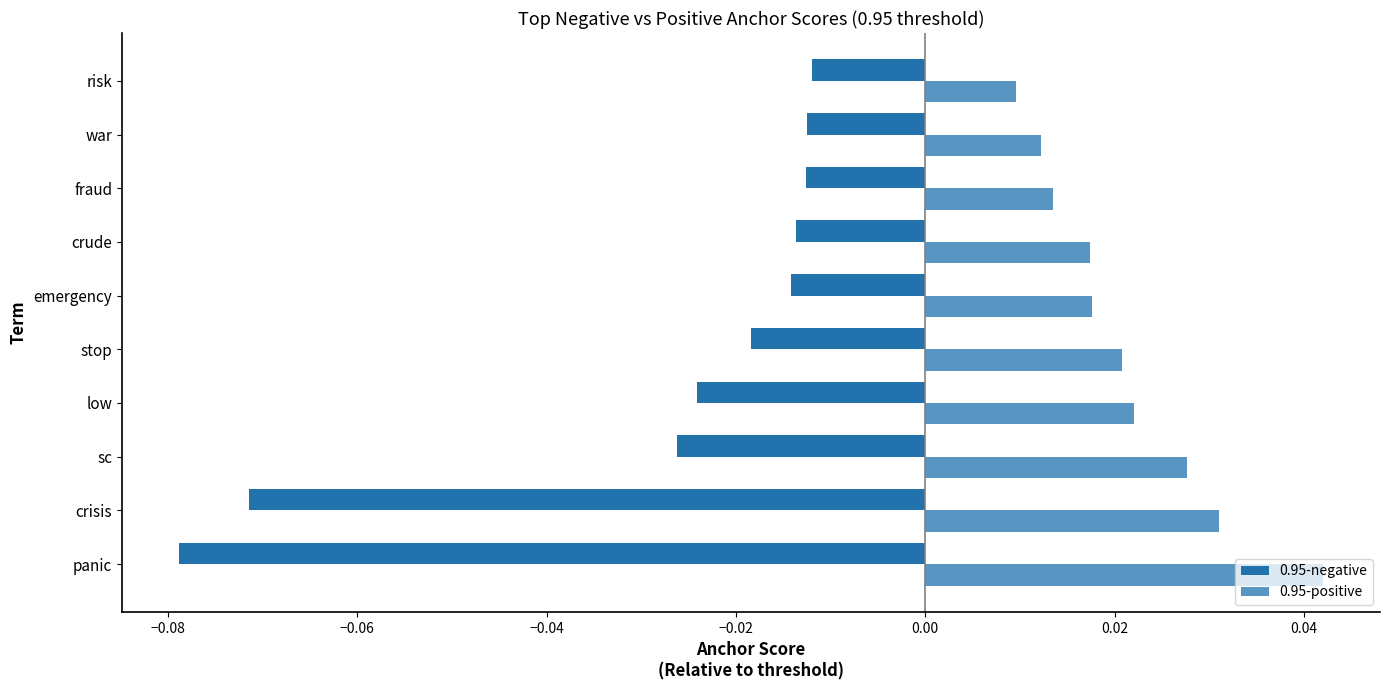

Rank the series by their average value, from highest to lowest.

0.95-positive, 0.95-negative